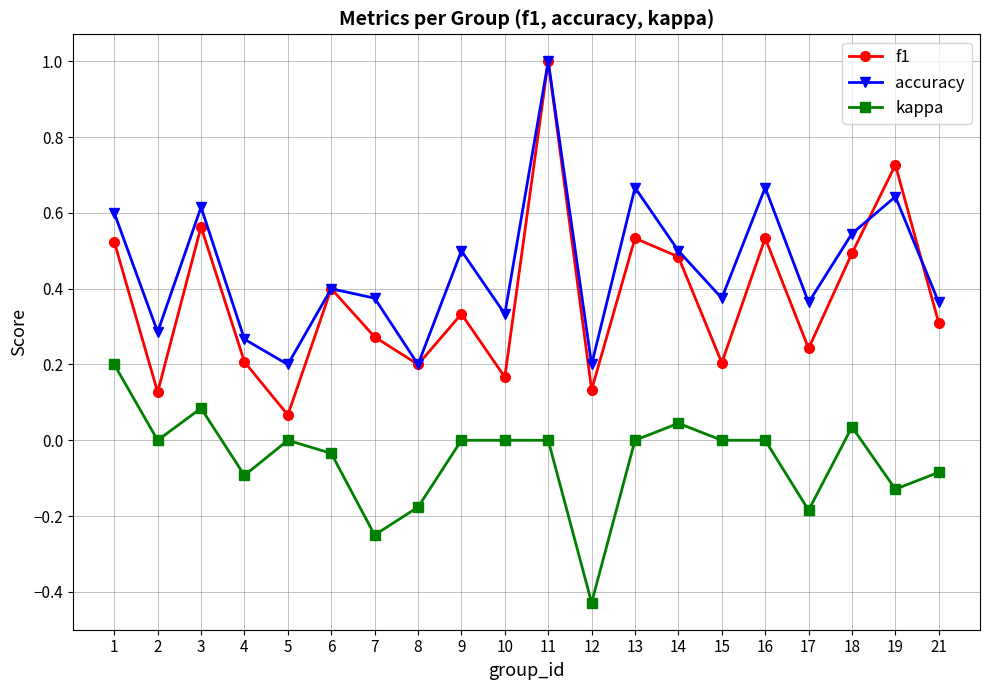

True or false: accuracy and kappa cross at least once.

False